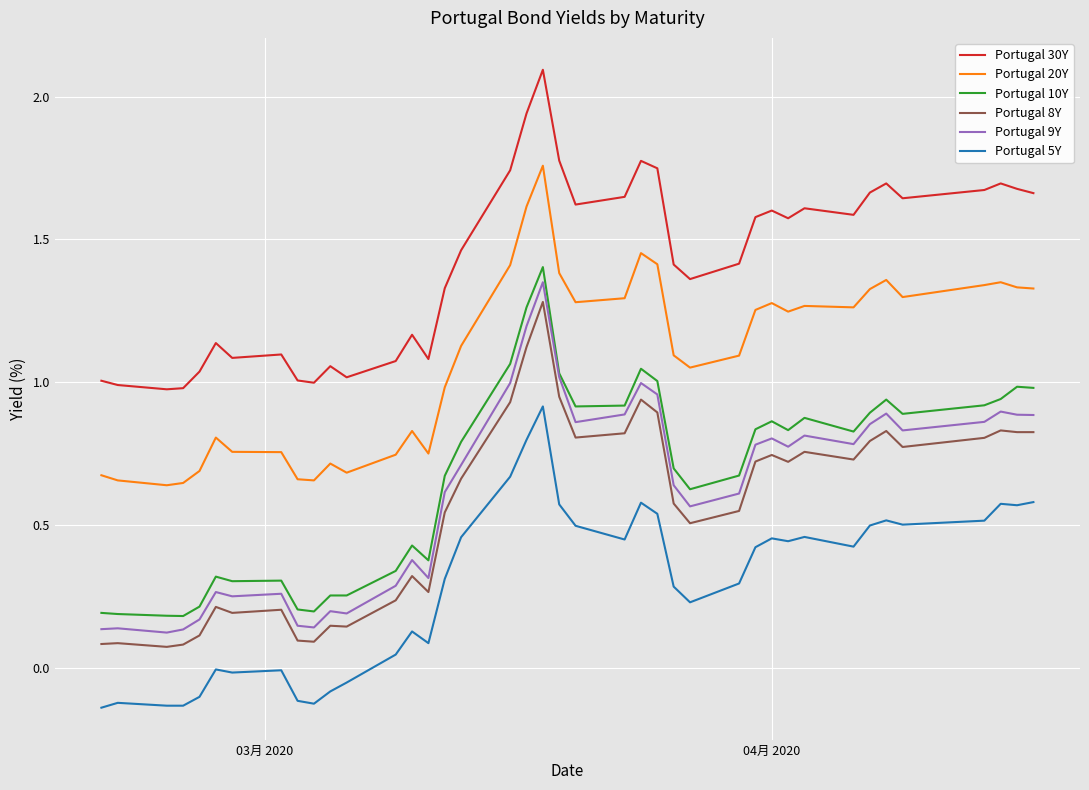

Which series has the largest total across all categories?

Portugal 30Y